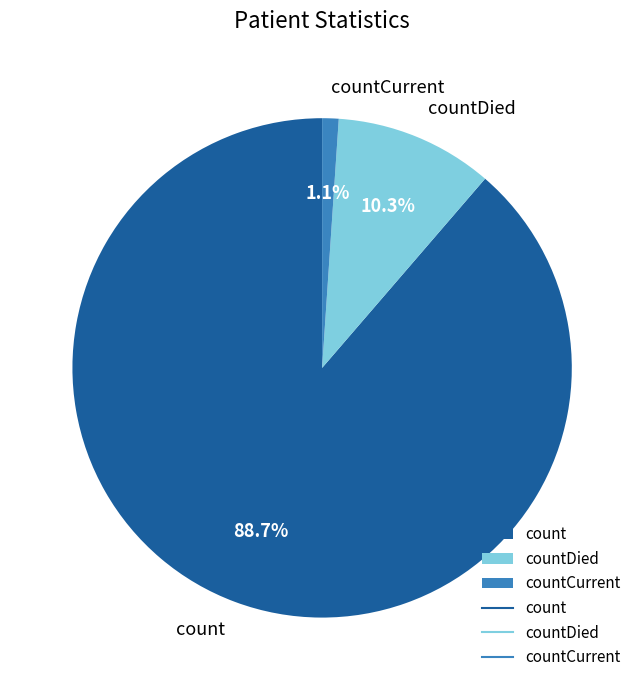

Do countDied and count together represent more than half of the pie?

Yes